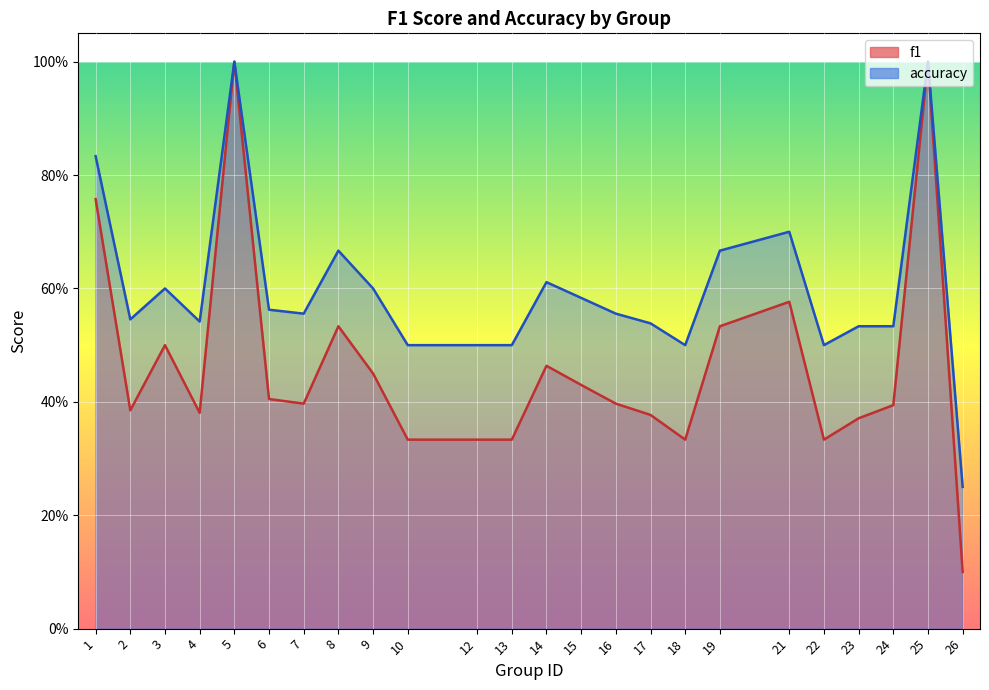

Does the chart display data point markers on the line(s)?

No